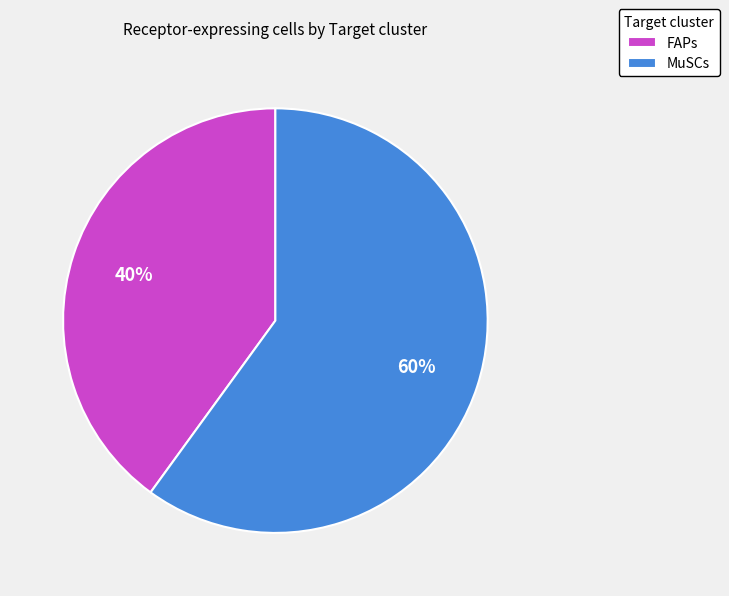

Combined, do MuSCs and FAPs account for over 50%?

Yes